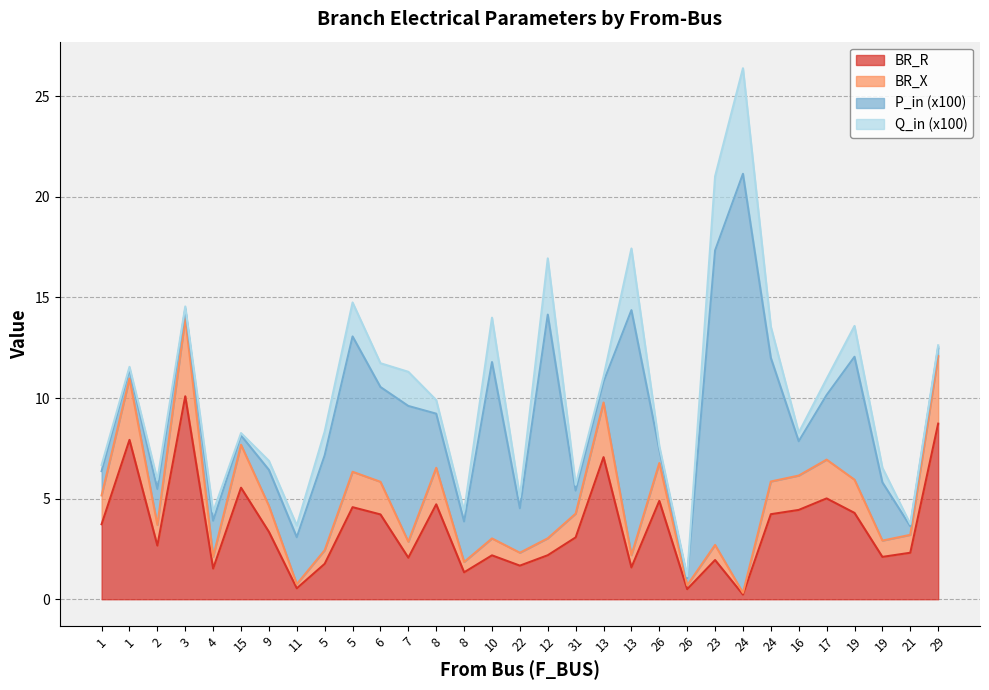

What are all the series names shown in the legend?

BR_R, BR_X, P_in (x100), Q_in (x100)